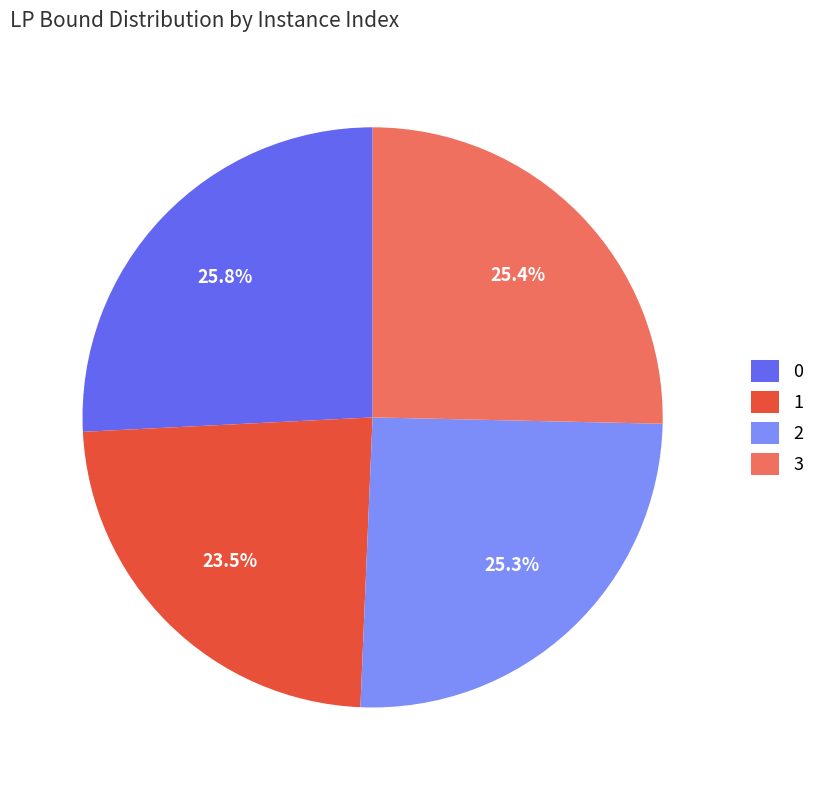

What is the ratio of the value at 0 to the value at 2?

1.0